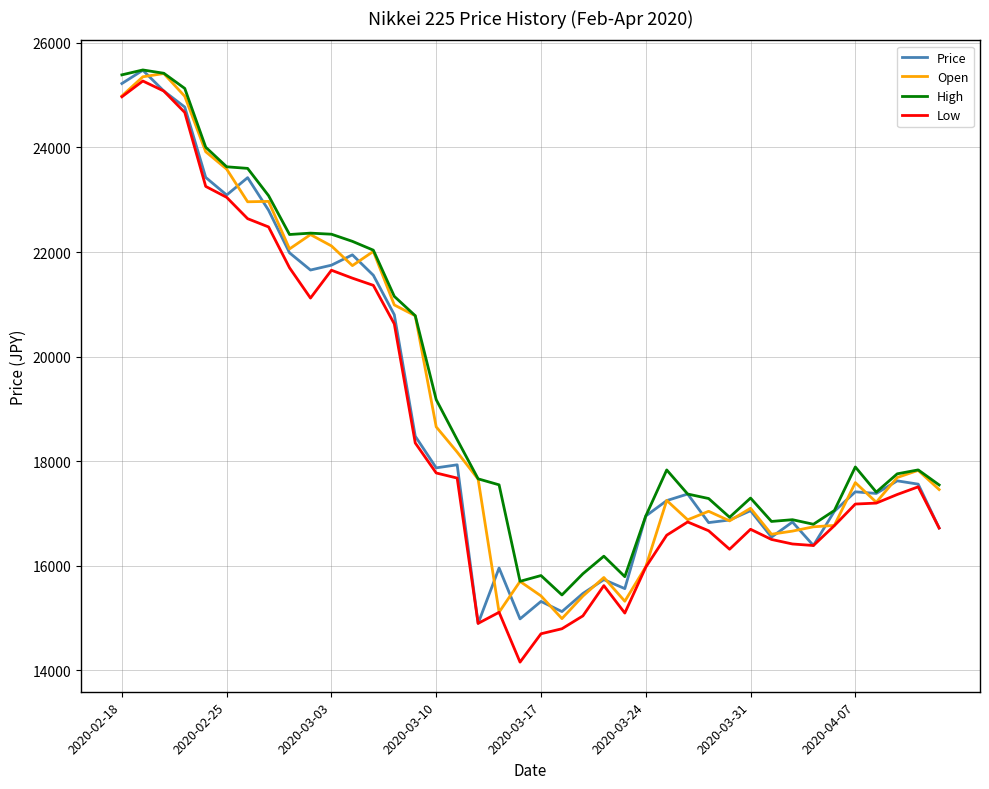

What is the minimum value for High?

15438.2